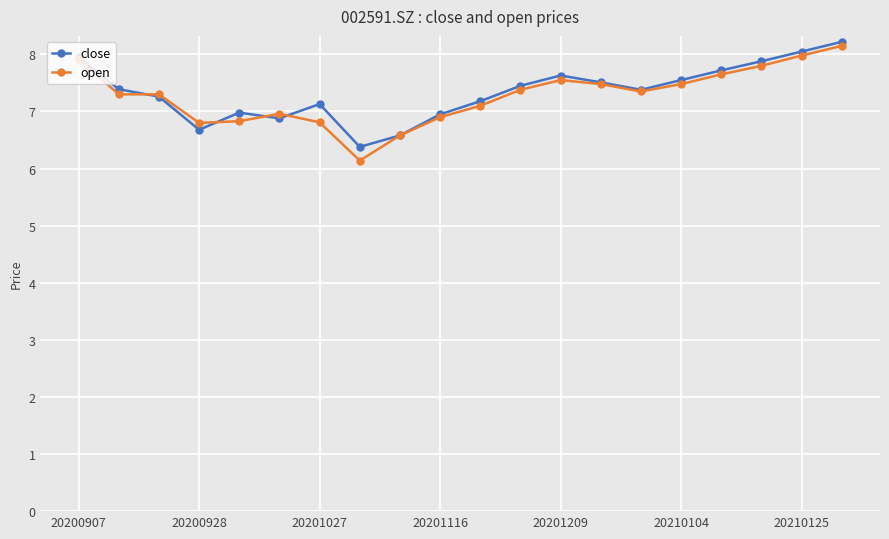

What is the average value of the open series?

7.3